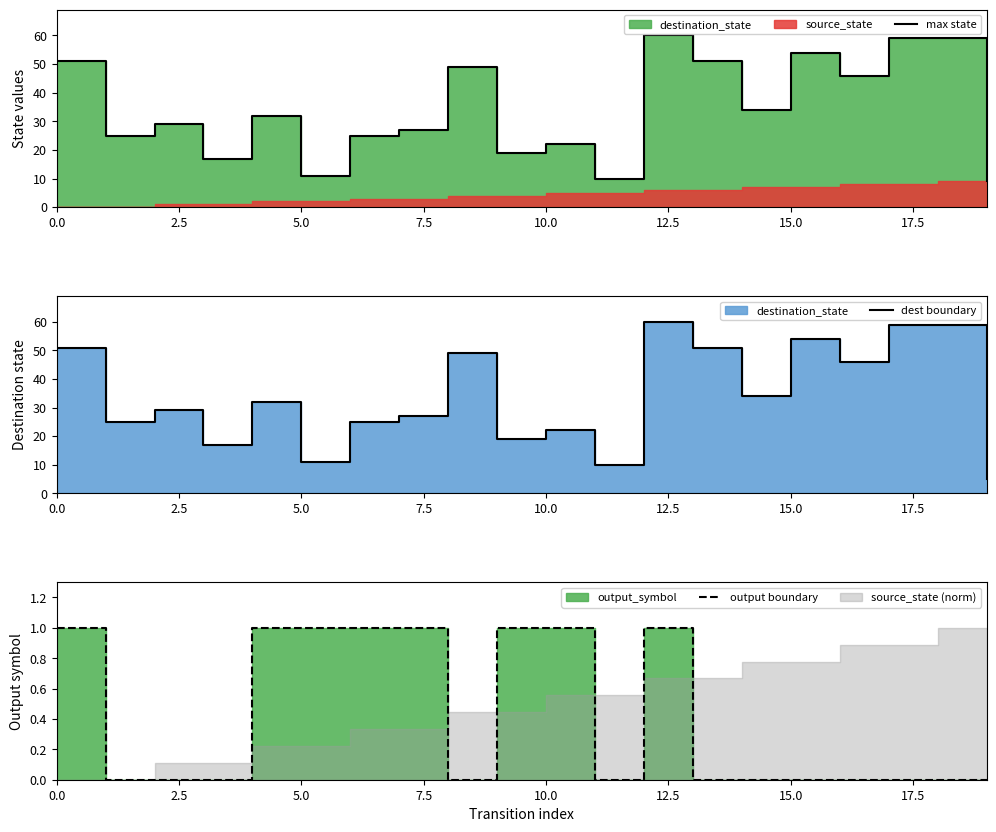

True or false: output boundary has a value of 1 at 0.0.

True